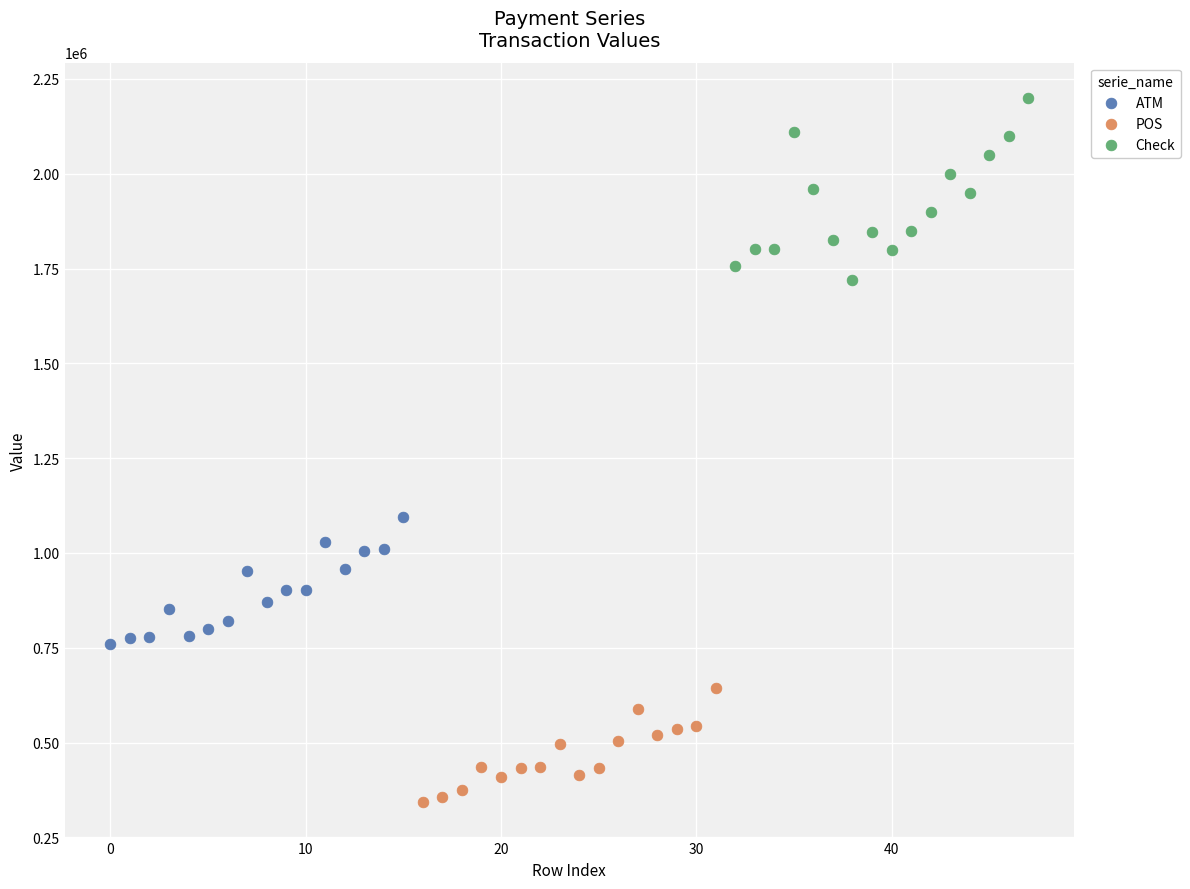

Which series contains the lowest Y value?

POS